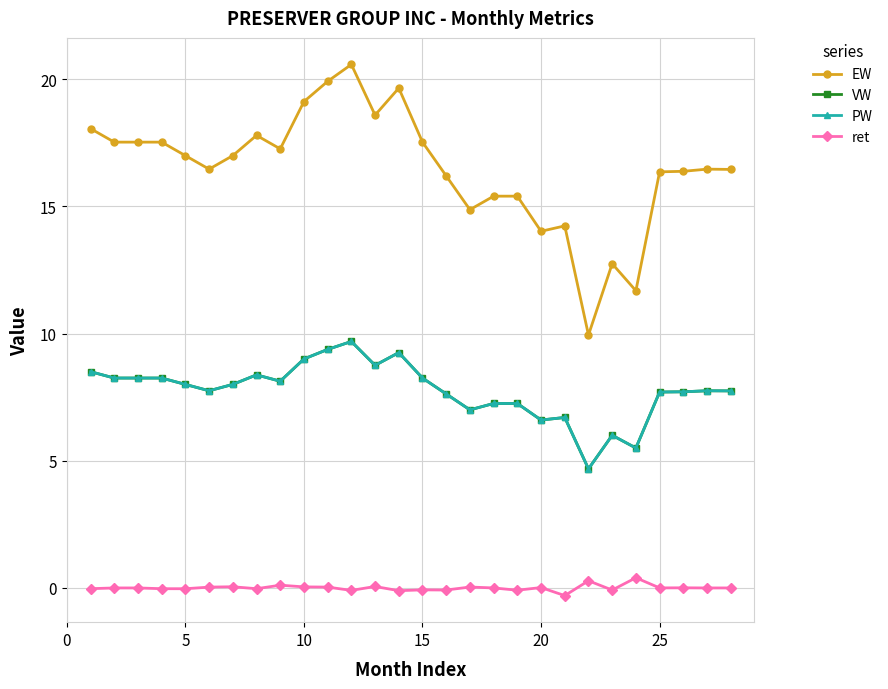

Does the chart have visible grid lines?

Yes